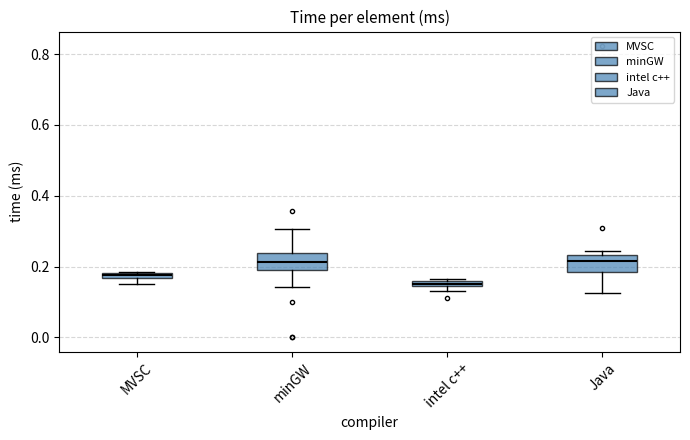

Which box has the lowest median line?

intel c++